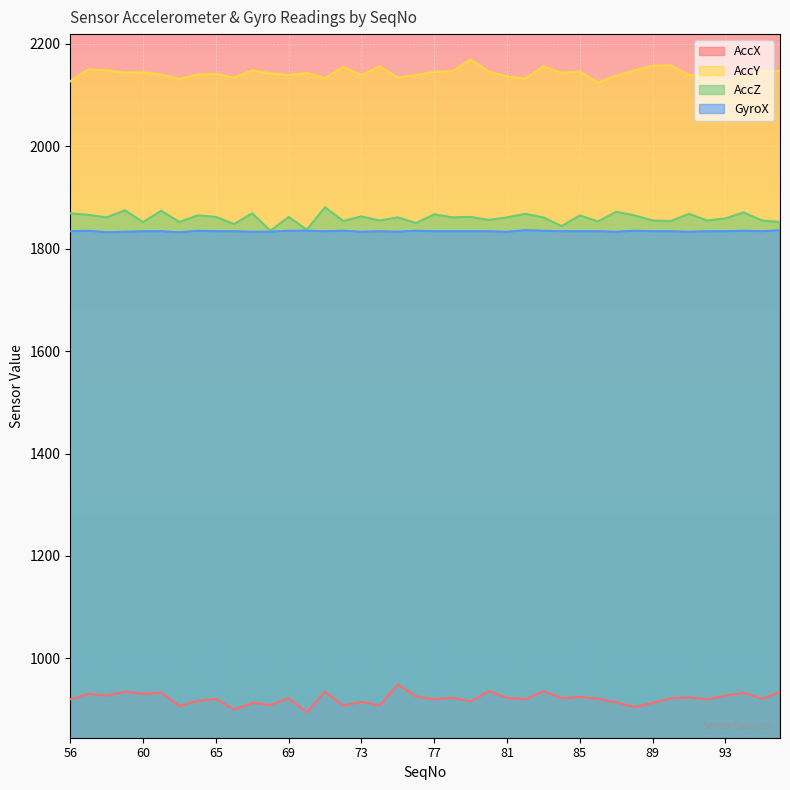

Where is the first local minimum for AccX?

58